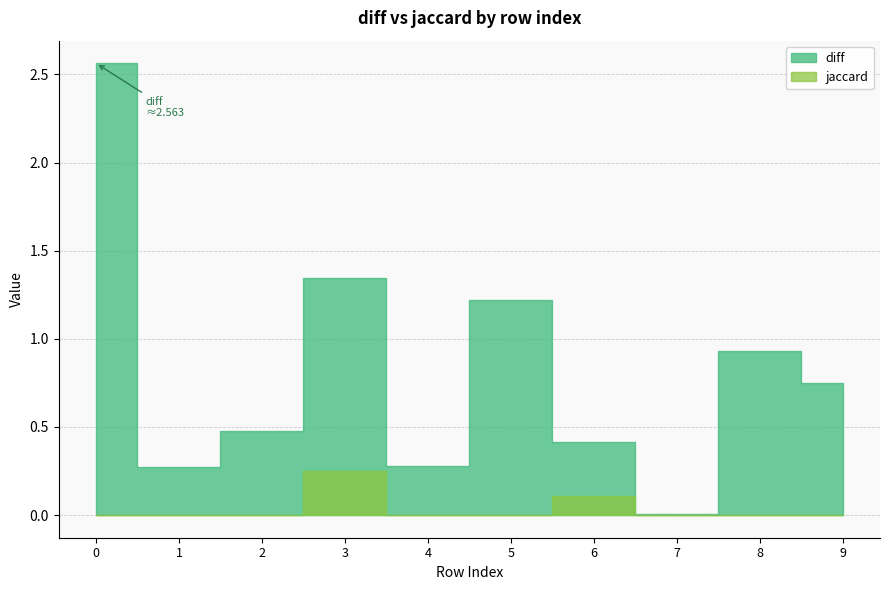

What is the total value across all series at 5?

1.2